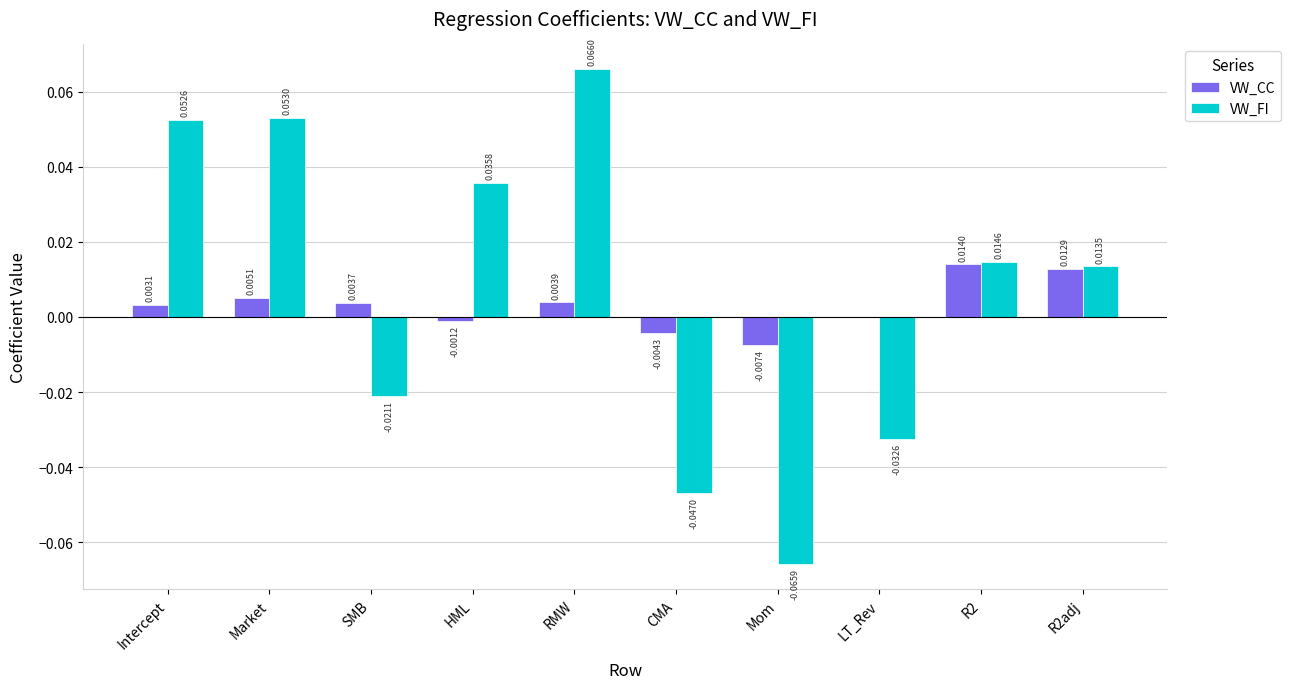

What are all the series names shown in the legend?

VW_CC, VW_FI